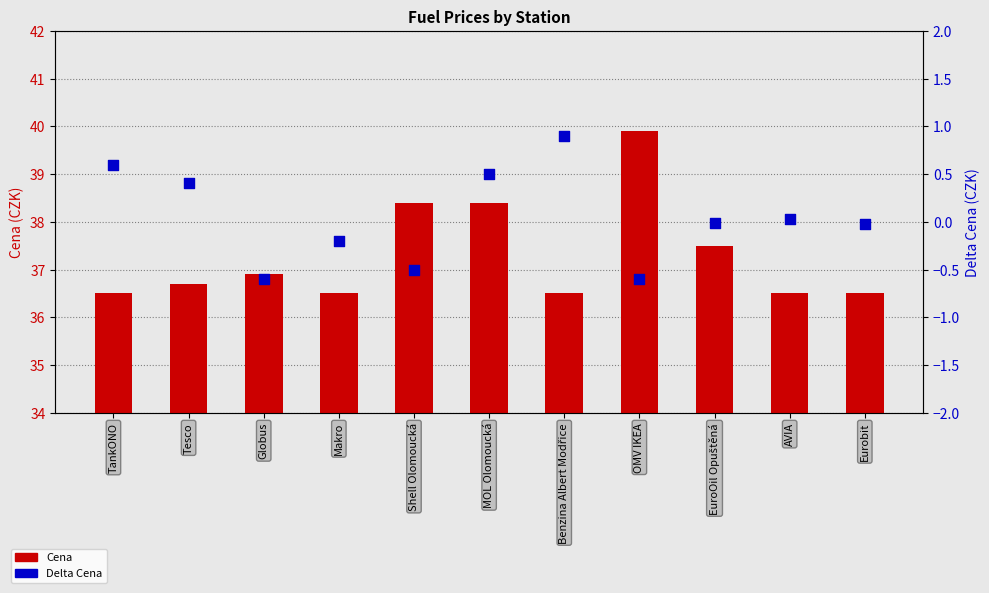

Which series reaches the maximum Y coordinate?

Cena